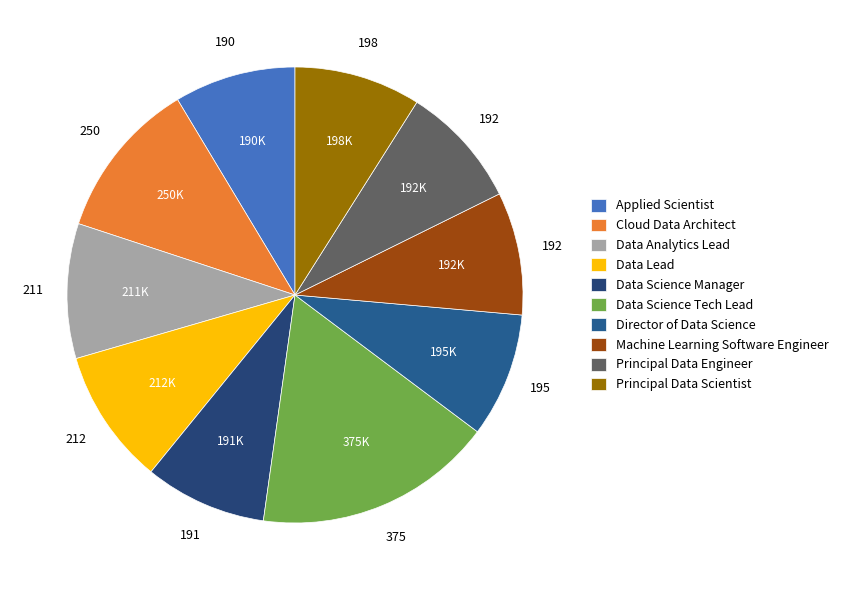

To the nearest percent, what portion does Director of Data Science represent?

9%